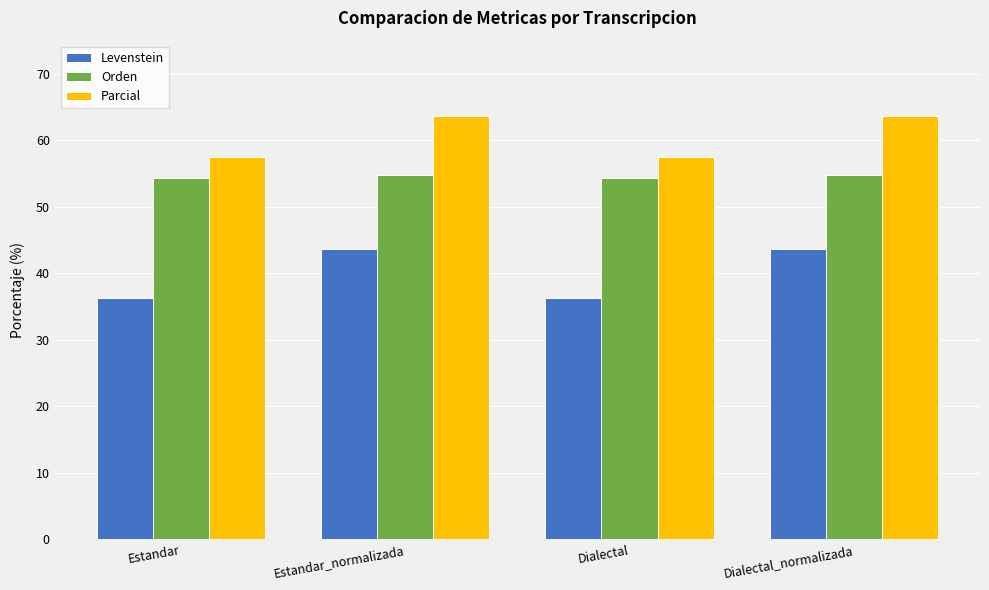

How many bars are there in each group?

3